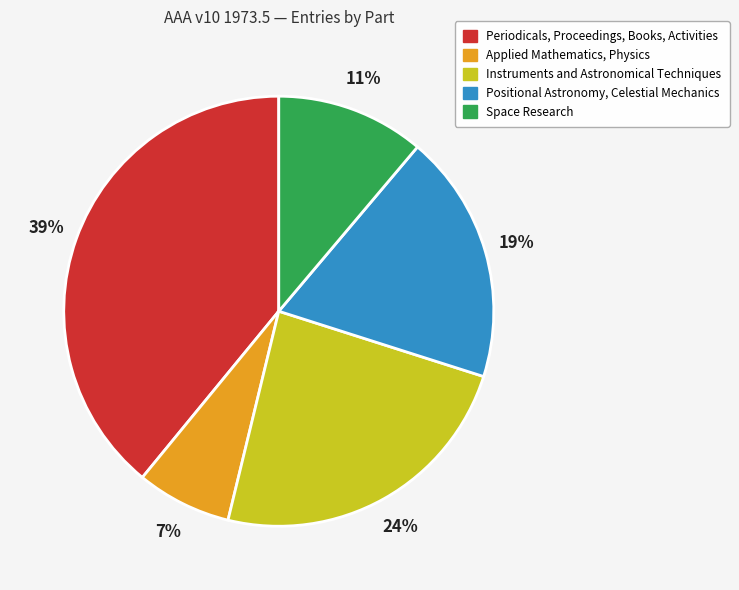

Is the sum of Positional Astronomy, Celestial Mechanics and Space Research greater than half?

No